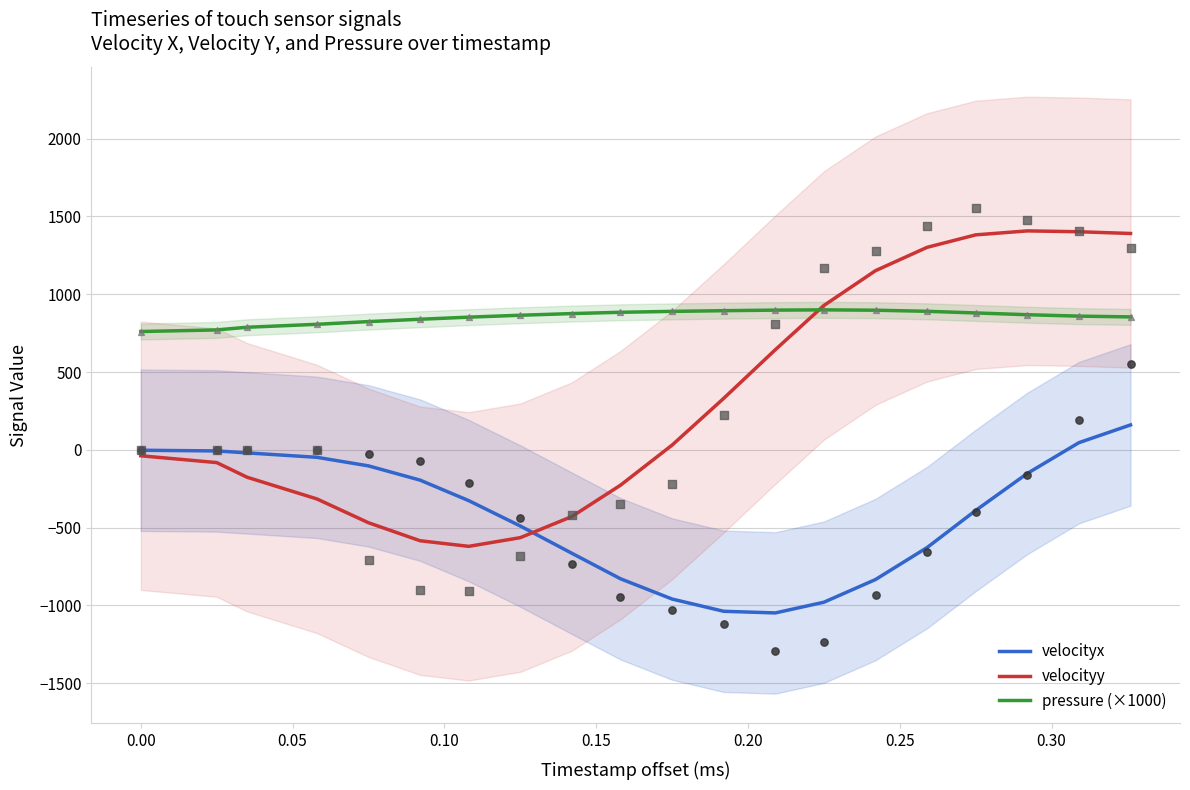

True or false: pressure (×1000) and velocityx cross at least once.

False